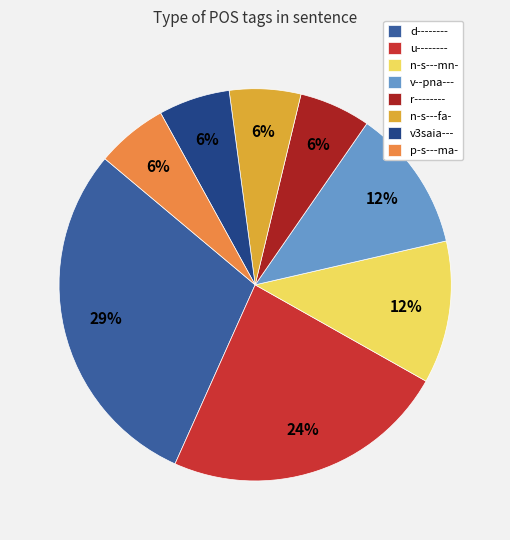

Between v--pna--- and v3saia---, which is larger?

v--pna---